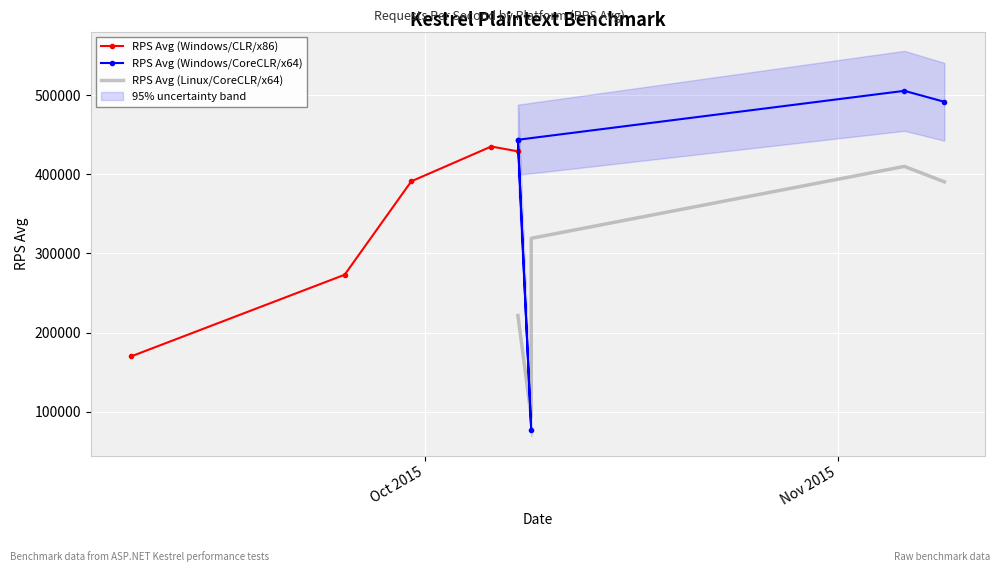

Which series has the largest total across all categories?

RPS Avg (Windows/CoreCLR/x64)